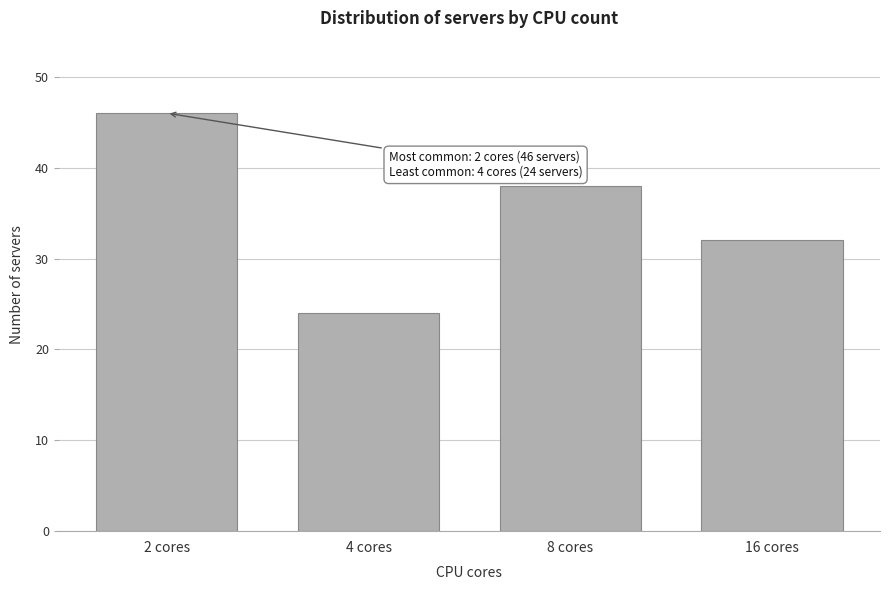

Reading left to right, list all the values displayed in this chart.

46	24	38	32